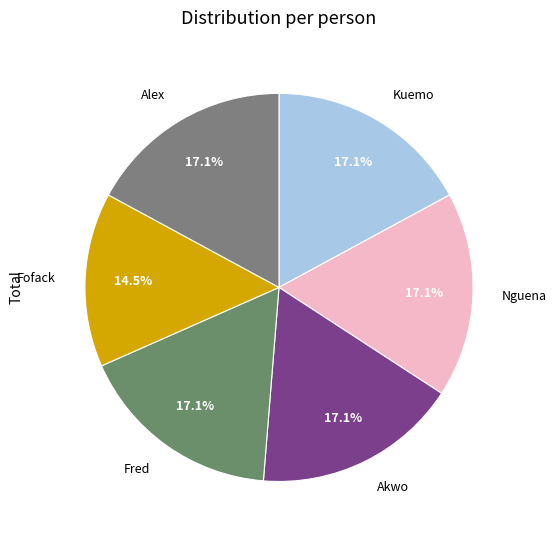

What percentage is NOT represented by Kuemo?

82.9%